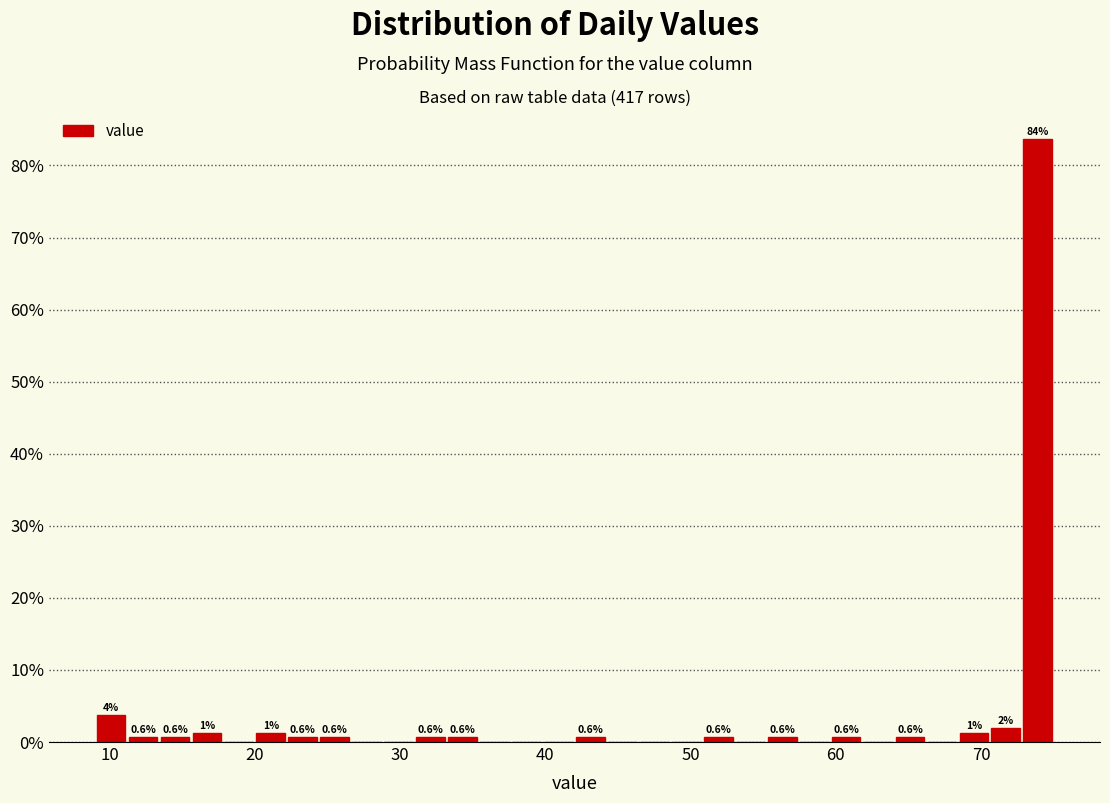

Read against the x-axis, roughly where is the centre of the tallest bar?

74